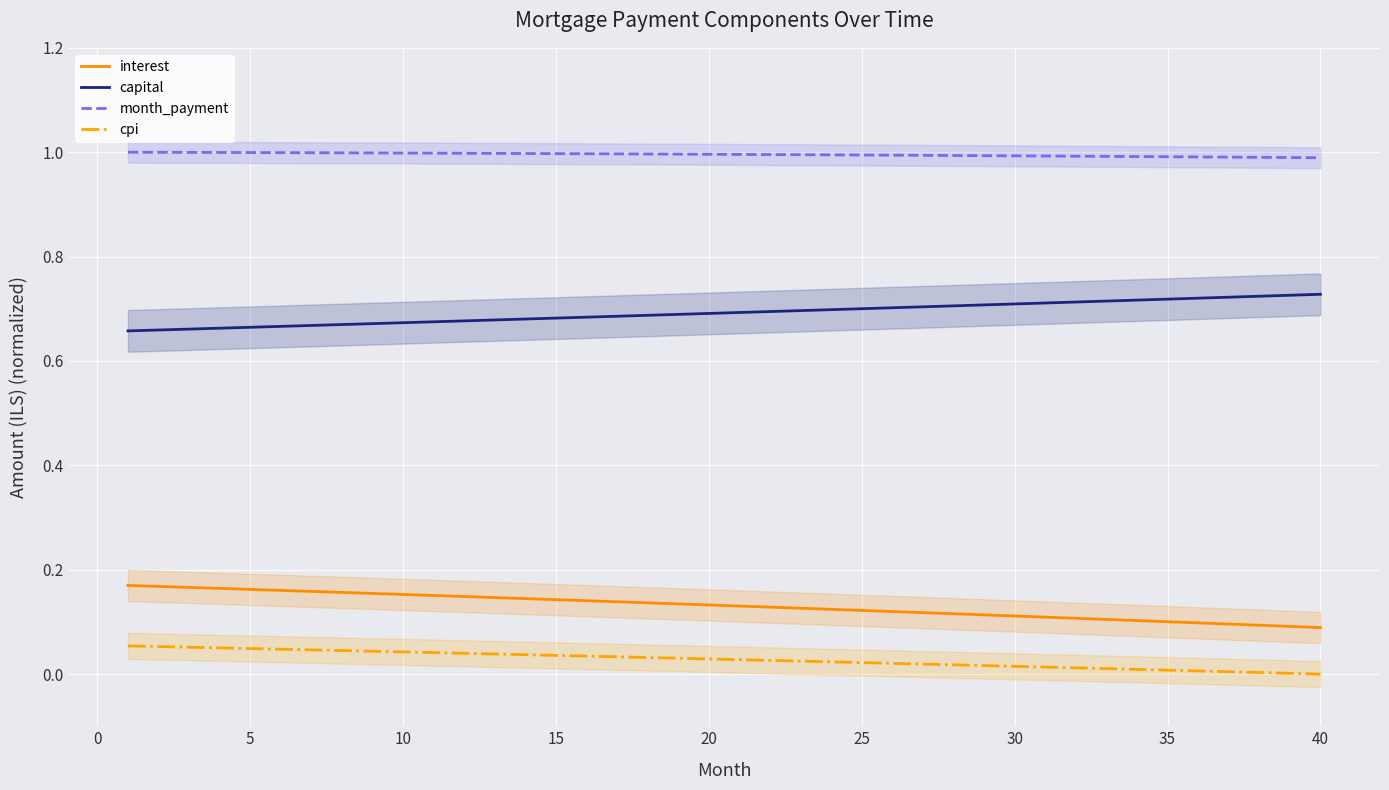

Which series has the largest total across all categories?

month_payment